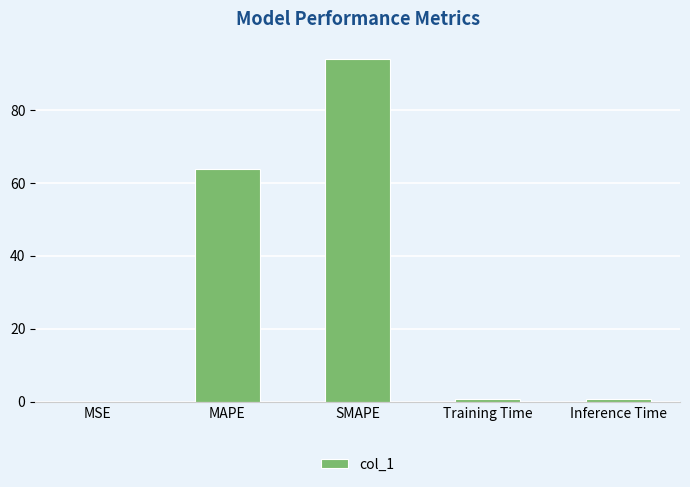

True or false: the data shows 64.0 at MAPE.

True